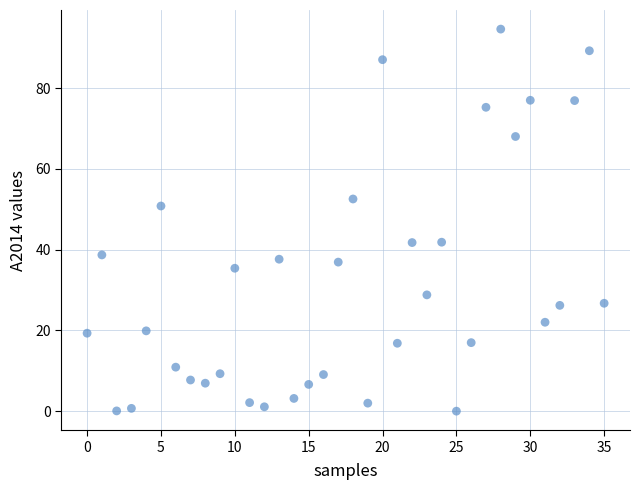

What Y value in the scatter plot is closest to 47?

50.8